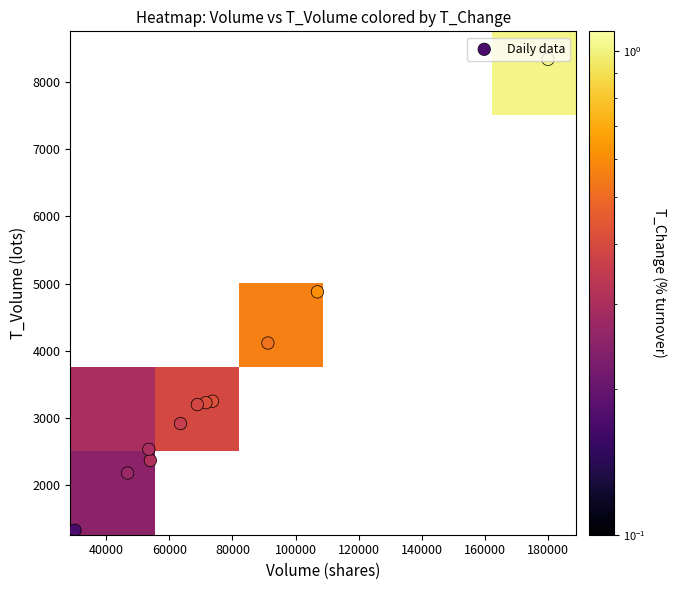

What is the sum of all values?

38329